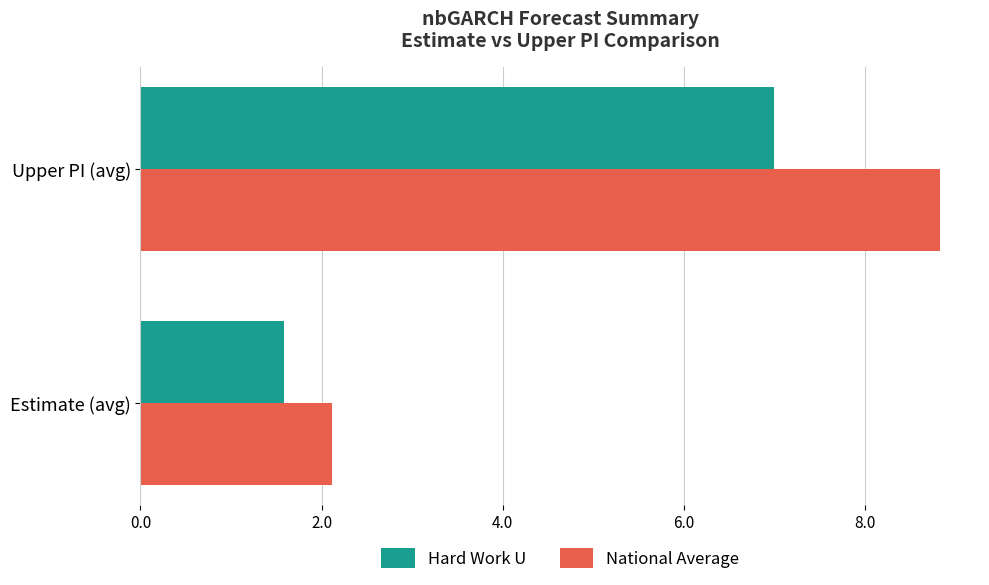

Which category has the highest value in the Hard Work U series?

Upper PI (avg)